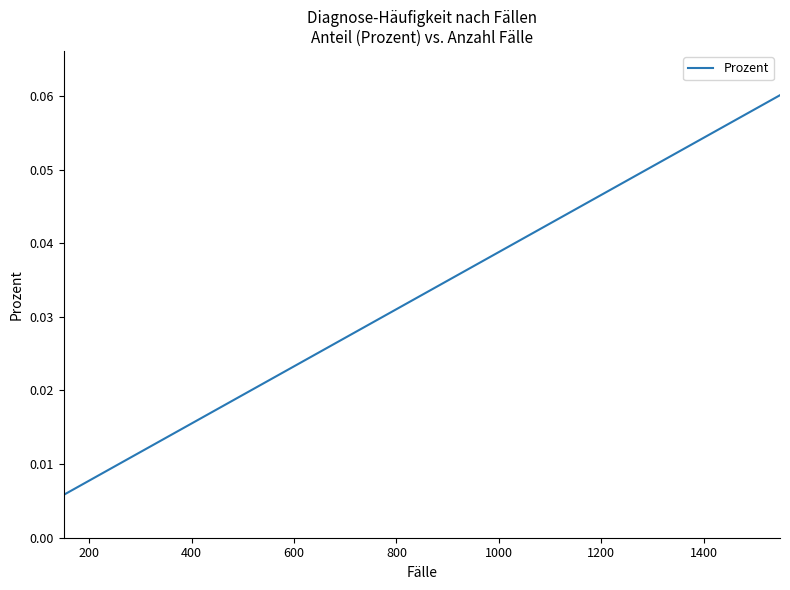

What is the label of the 17th point from the right?

600